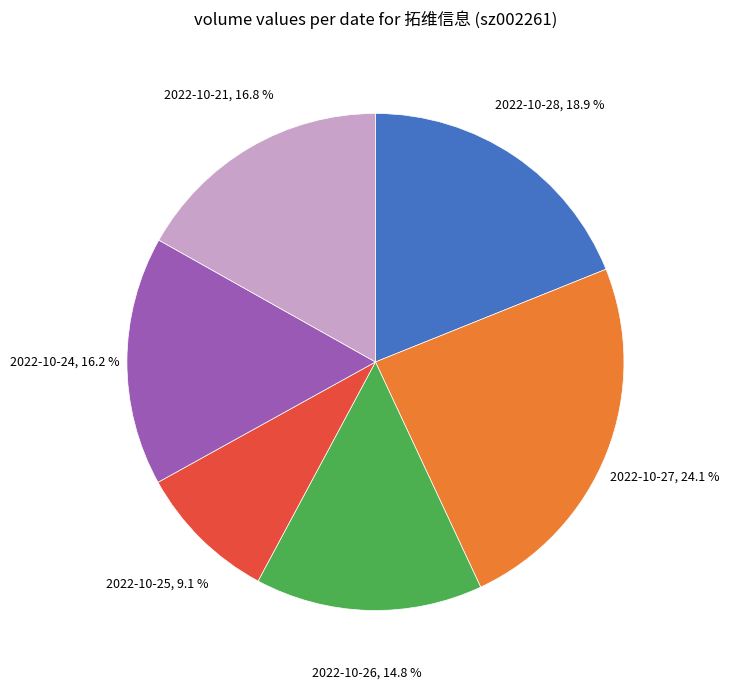

Does any single category account for the majority?

No